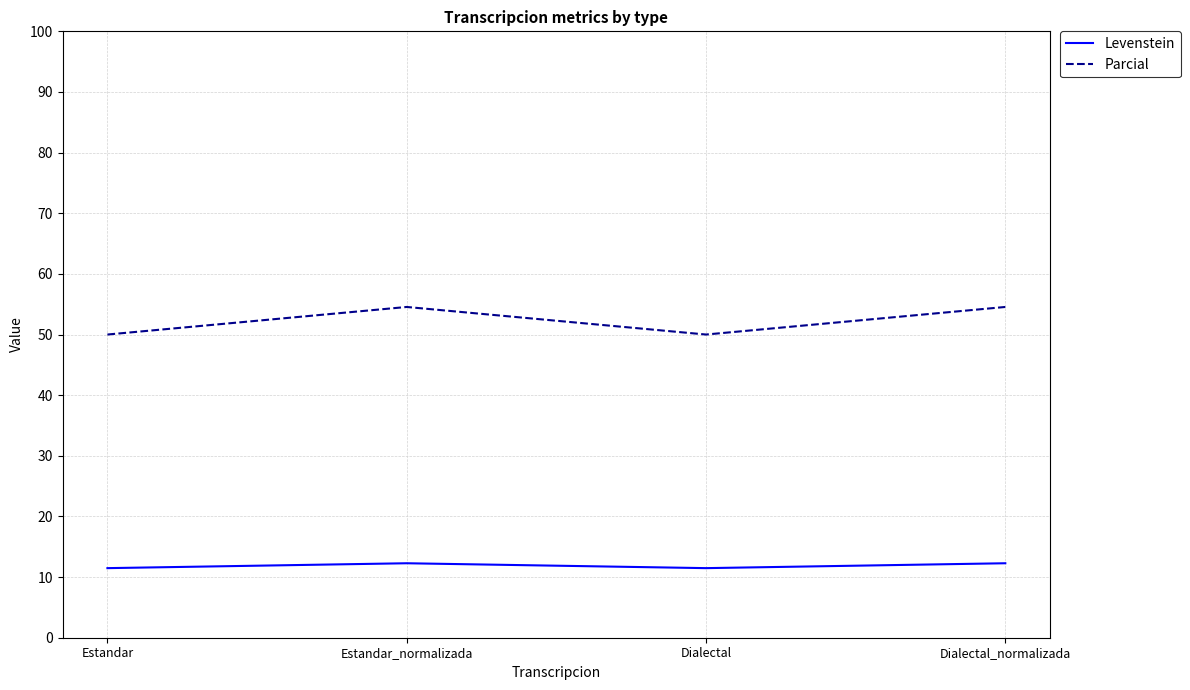

What is the minimum value shown in the chart?

11.5